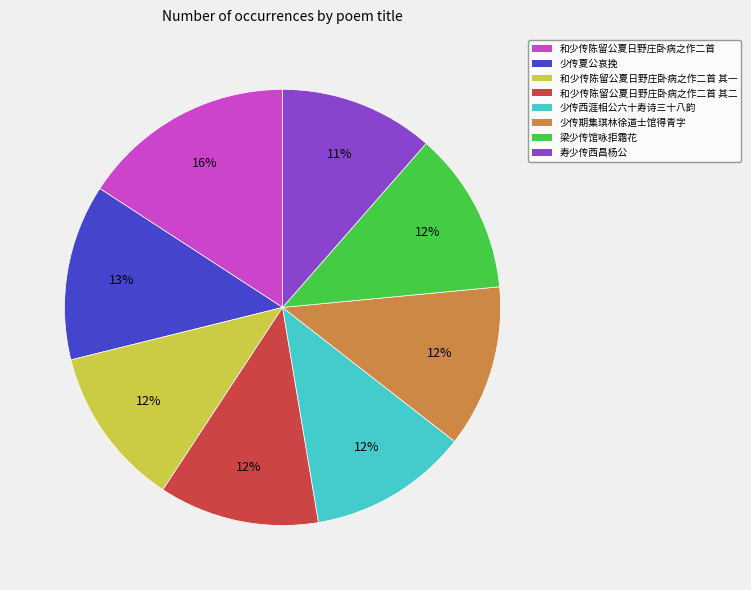

To the nearest percent, what percentage of the pie is 和少传陈留公夏日野庄卧病之作二首?

16%